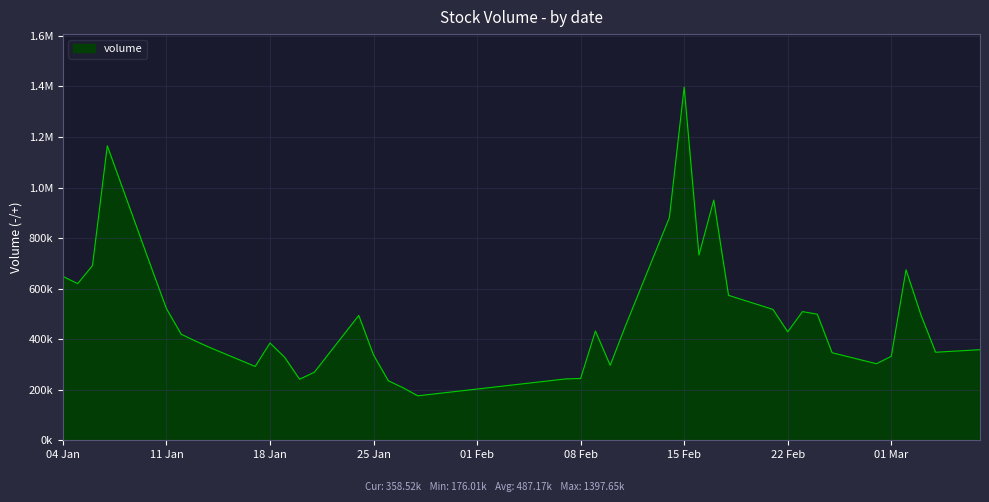

What is the maximum value shown in the chart?

1397646.2